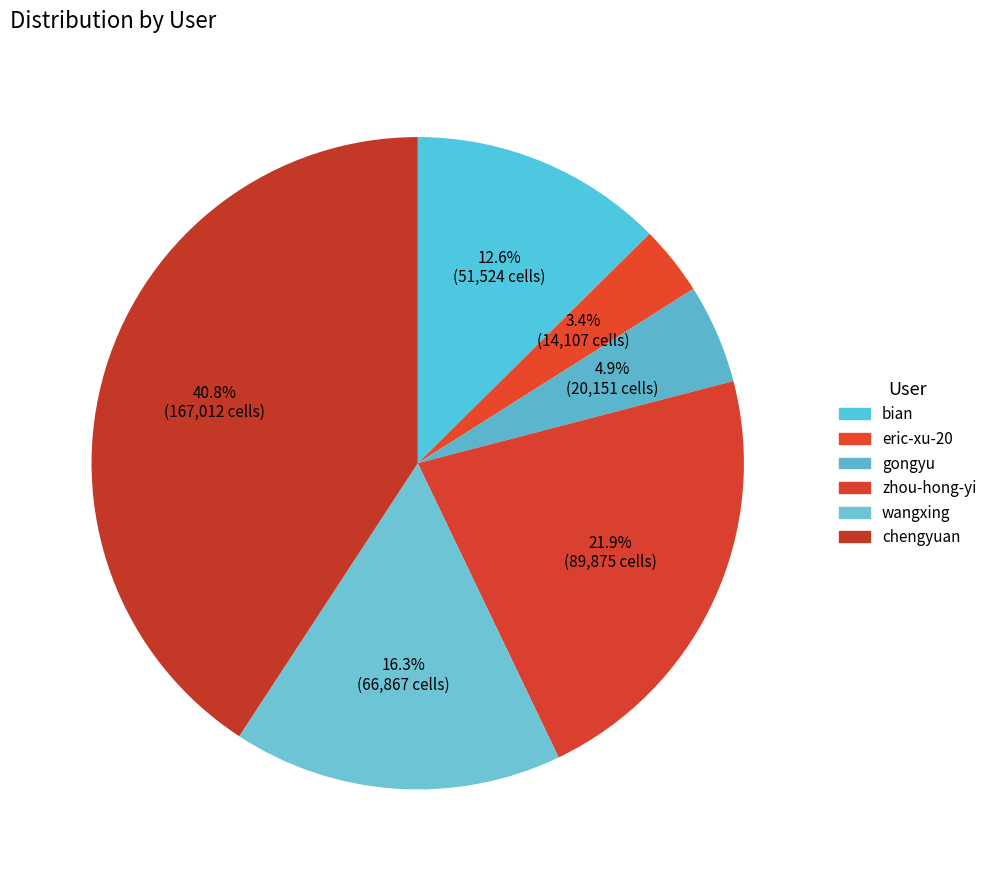

Approximately how many times larger is the value at wangxing compared to zhou-hong-yi?

0.7